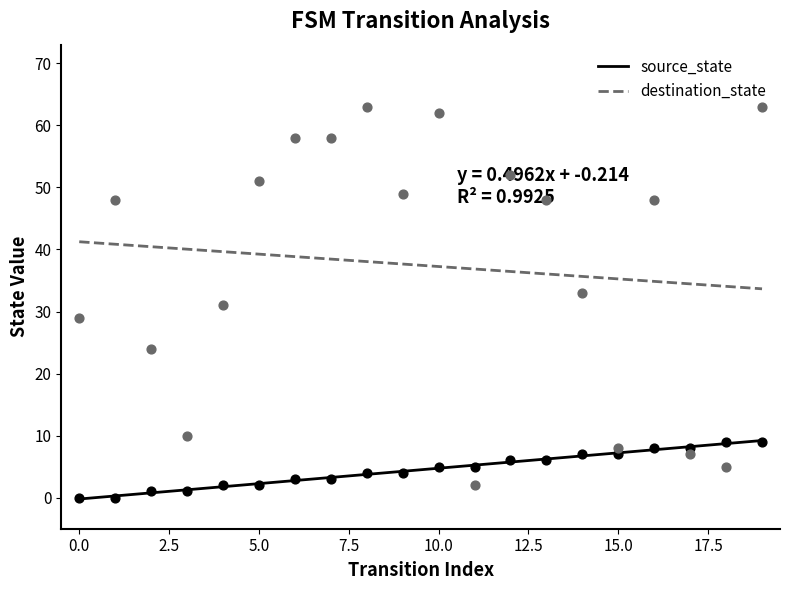

What is the total value across all series at 8?

67